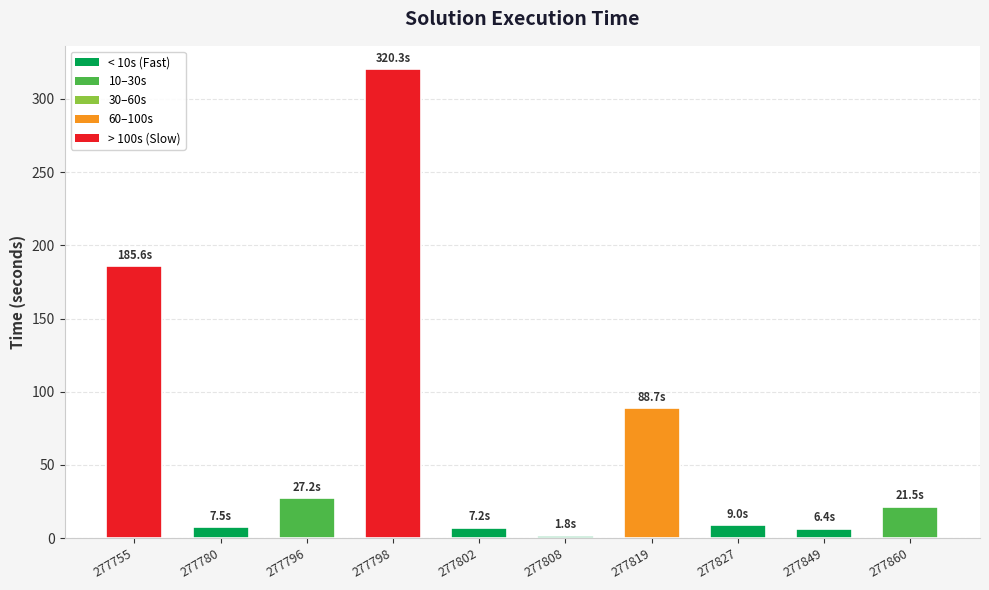

At which category does the chart reach its minimum across all series?

277808